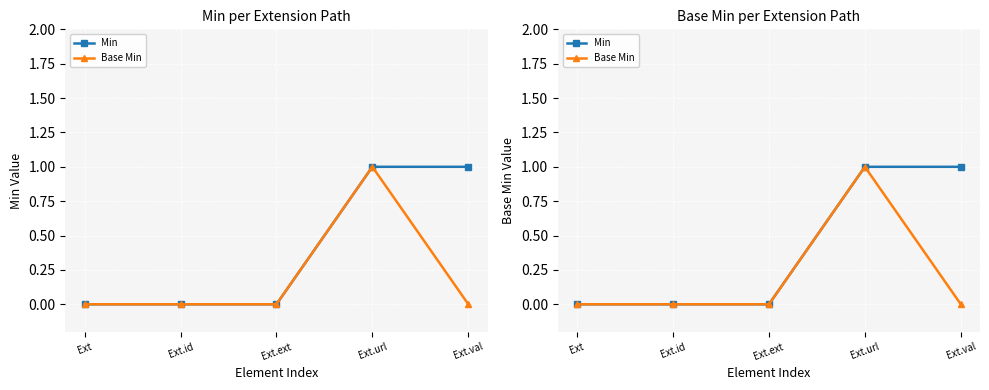

What is the maximum value shown in the chart?

1